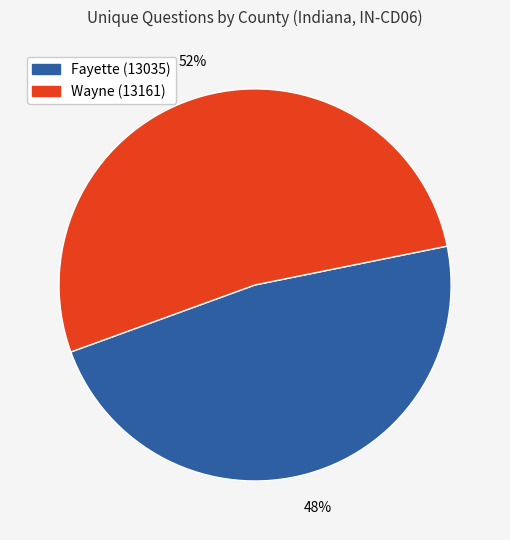

To the nearest percent, what is the average slice percentage?

50%